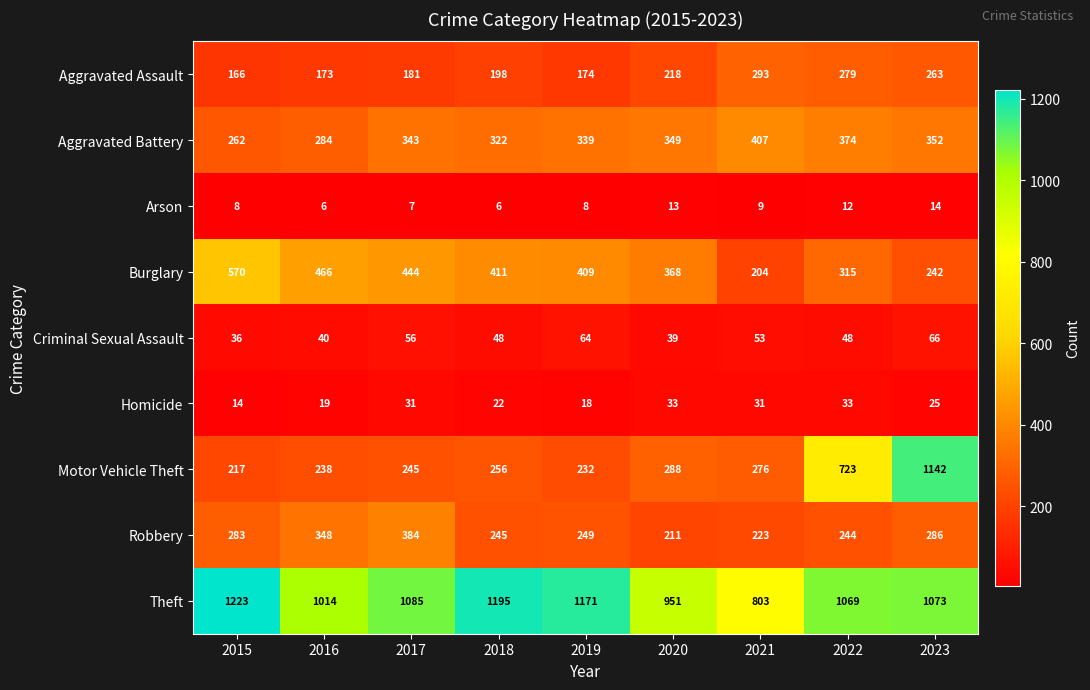

What is the highest value of the Burglary series?

570